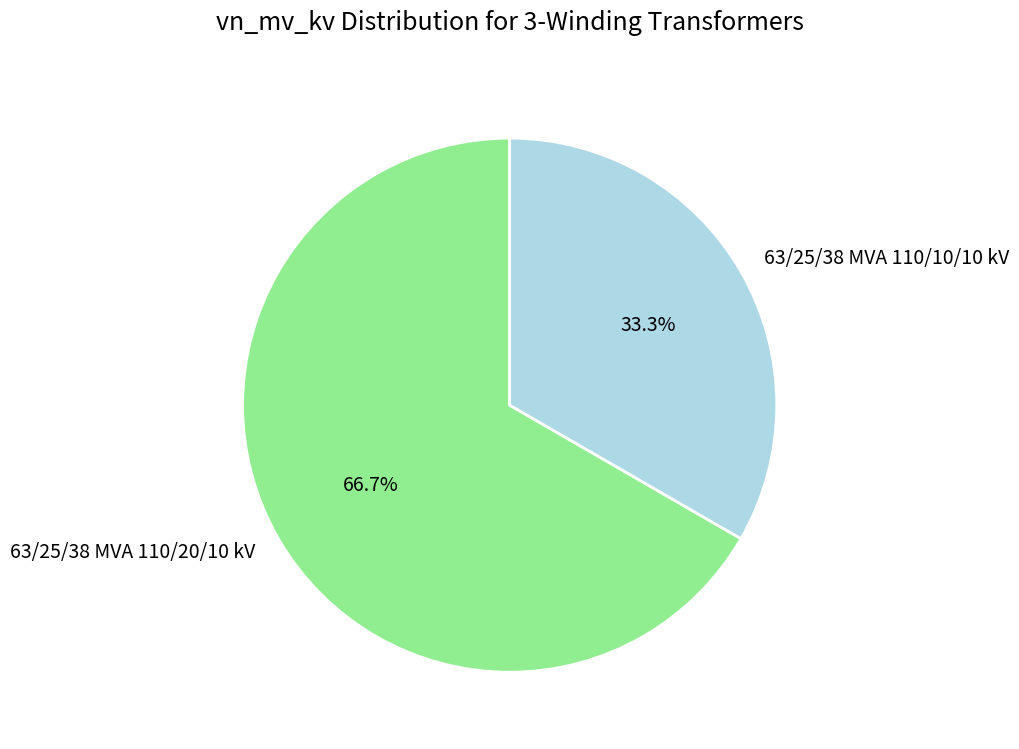

How many slices are in this pie chart?

2